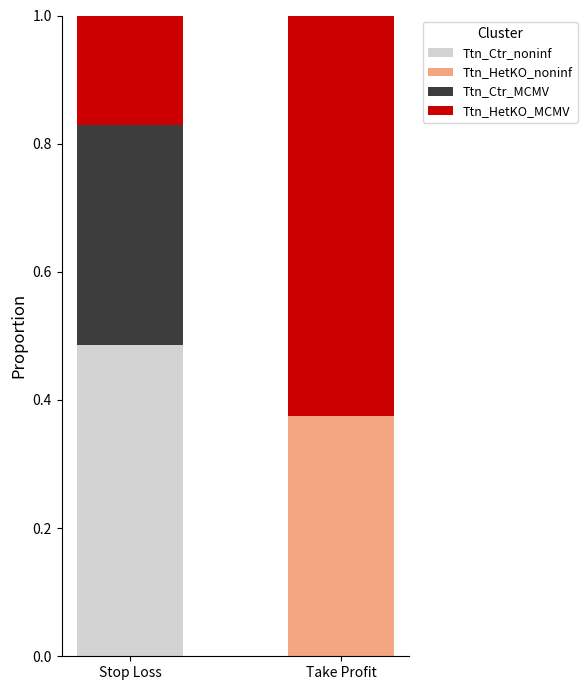

What are all the series names shown in the legend?

Ttn_Ctr_noninf, Ttn_HetKO_noninf, Ttn_Ctr_MCMV, Ttn_HetKO_MCMV